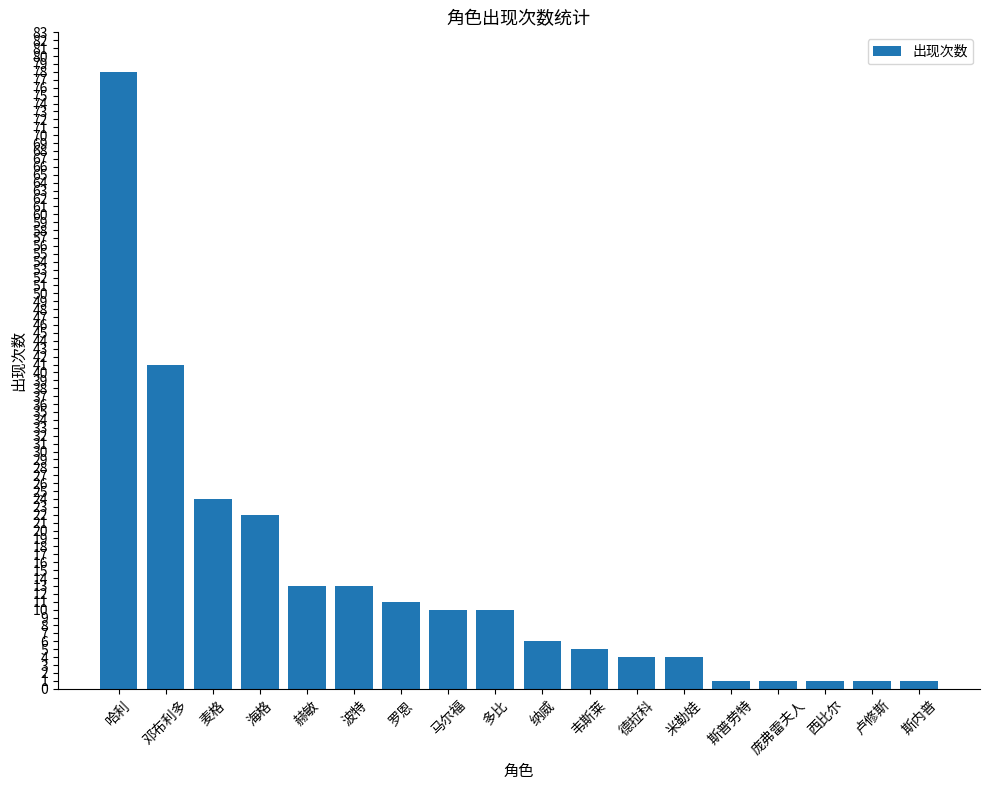

What is the smallest value displayed?

1